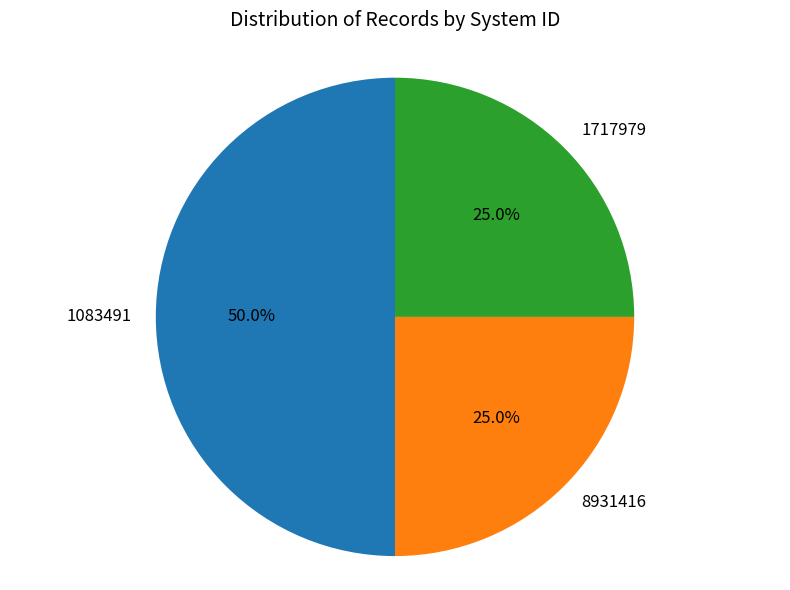

What is the largest slice in the pie chart?

1083491